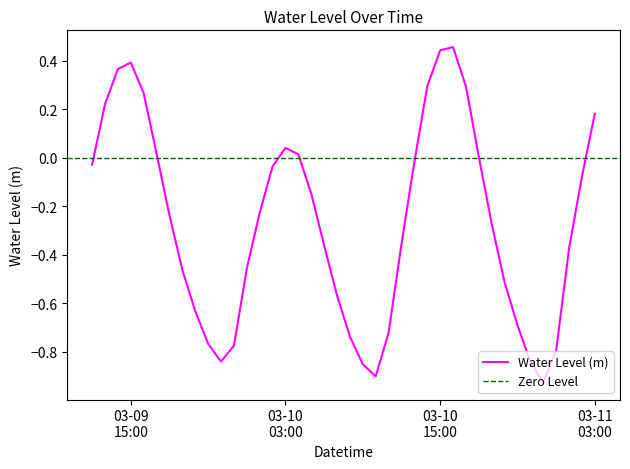

How many interior local valleys (lower than both neighbors) does the data have?

3